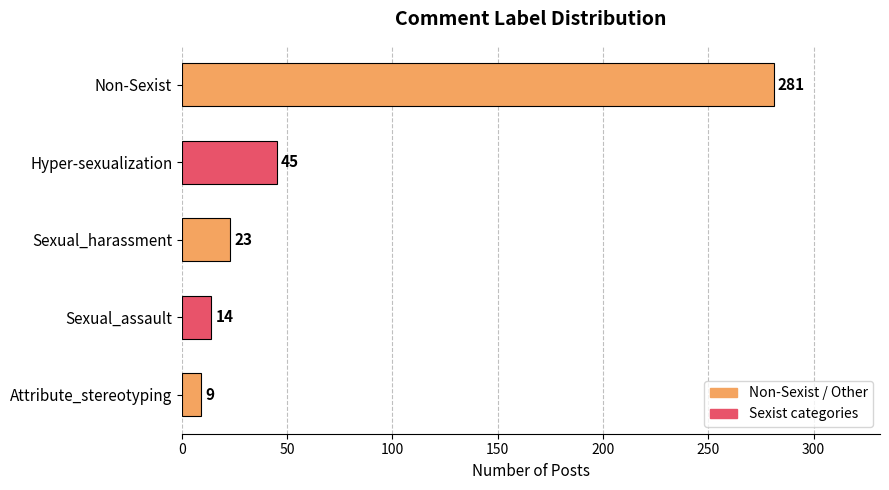

The chart shows a value of 45 at Hyper-sexualization. True or false?

True